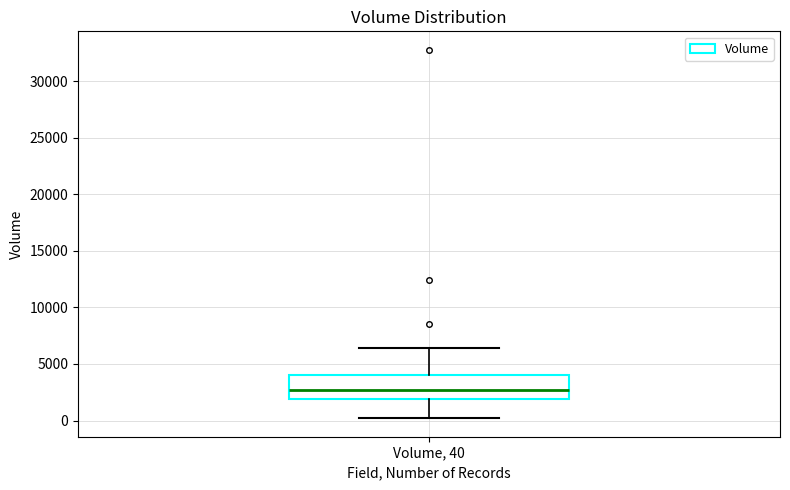

Read this box plot against the y-axis: the position of the median line, the range covered by the box, and the ends of both whiskers. The values are not printed on the chart, so give them approximately, as read against the axis.

median 2500, box 2000 to 4000, whiskers 0 to 6500